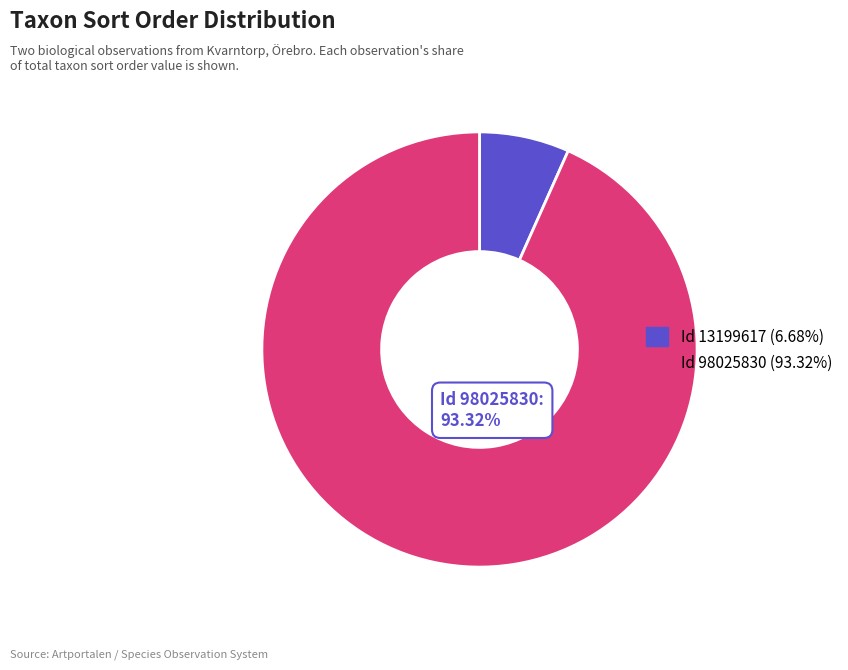

Is there a majority slice in this chart?

Yes